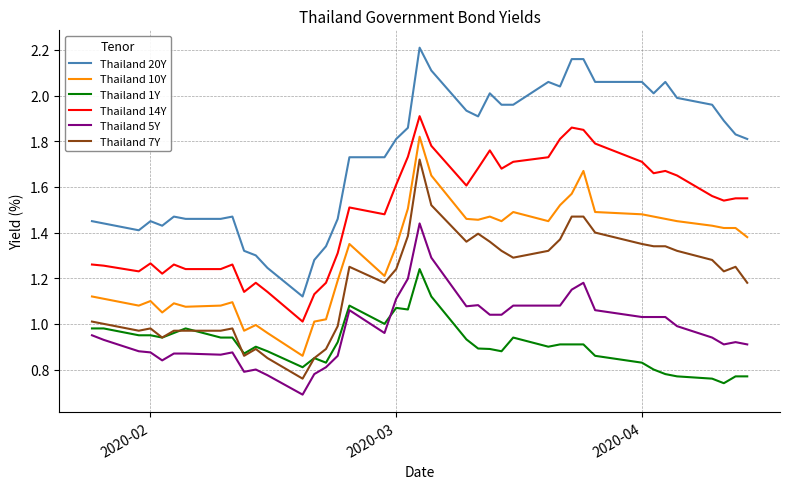

How many lines are shown in the chart?

6